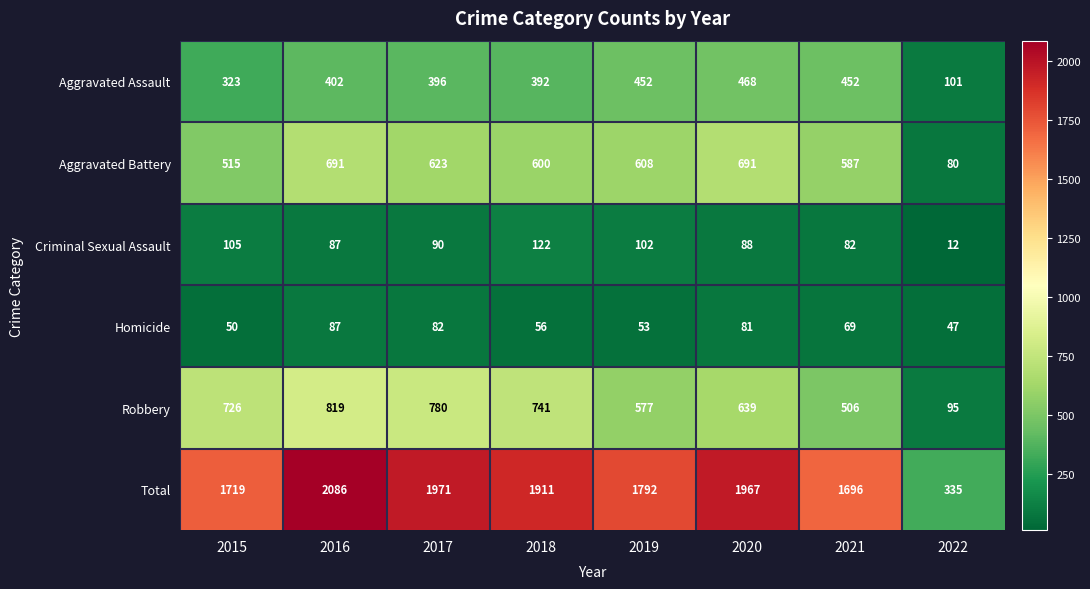

The Total series shows 3405 at 2016. True or false?

False